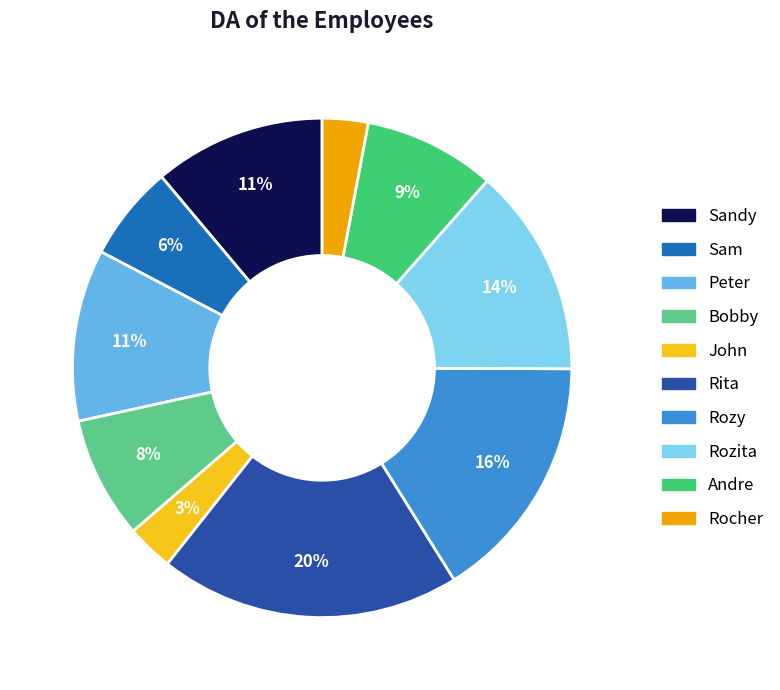

To the nearest percent, what is the difference between the largest and smallest slice percentages?

17%